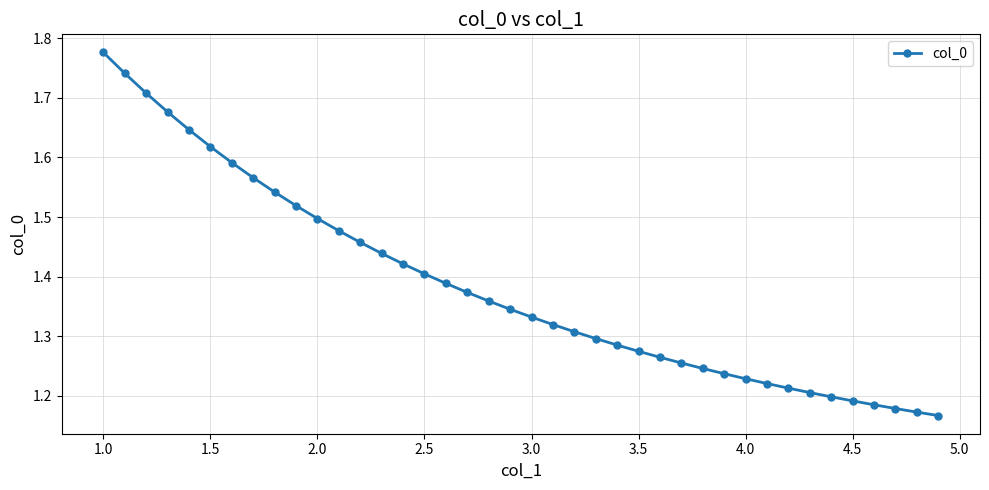

How many values are between 1 and 2?

40